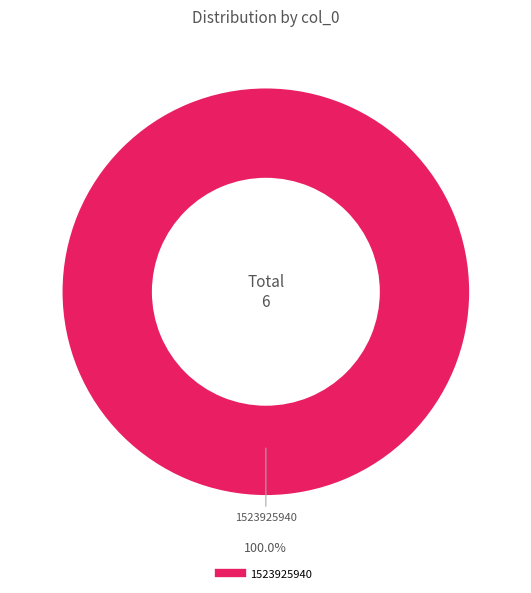

Does any single category account for the majority?

Yes